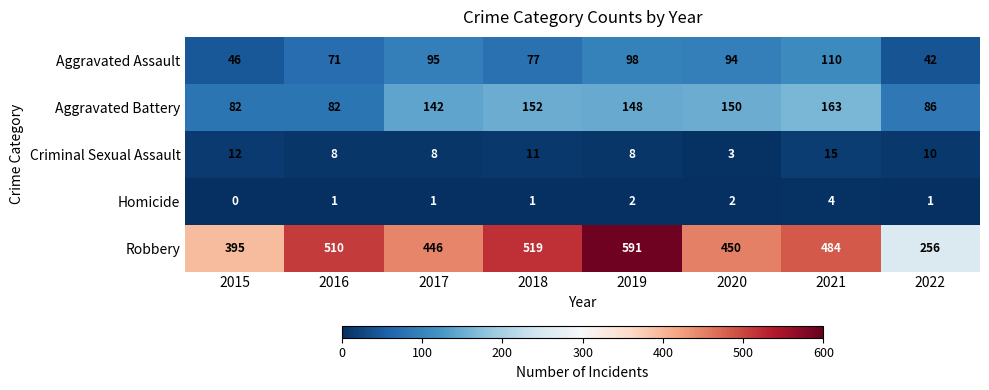

What is the spread (max minus min) of values at 2019?

589